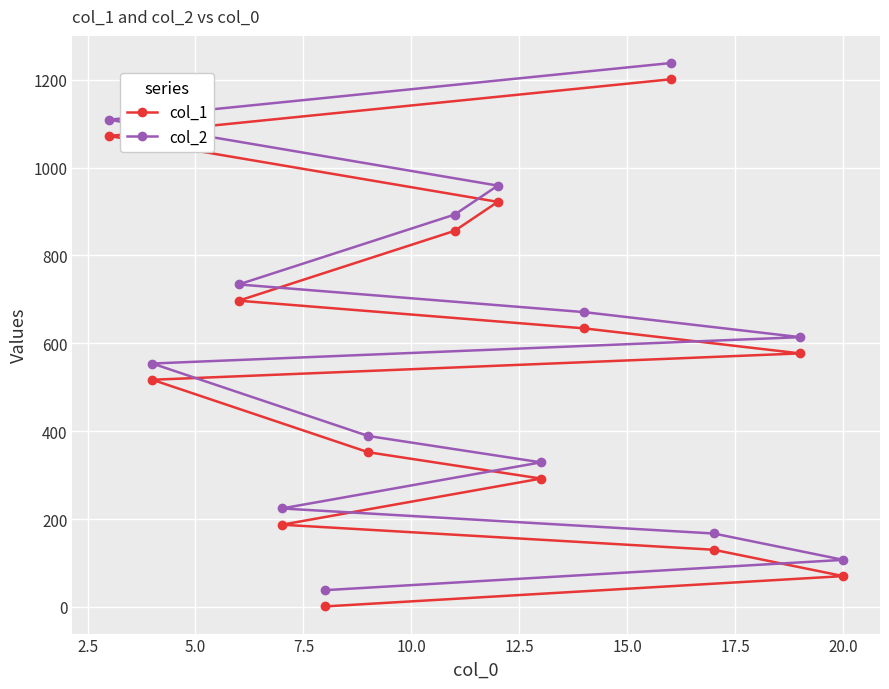

At how many categories does at least one series exceed 1015?

2